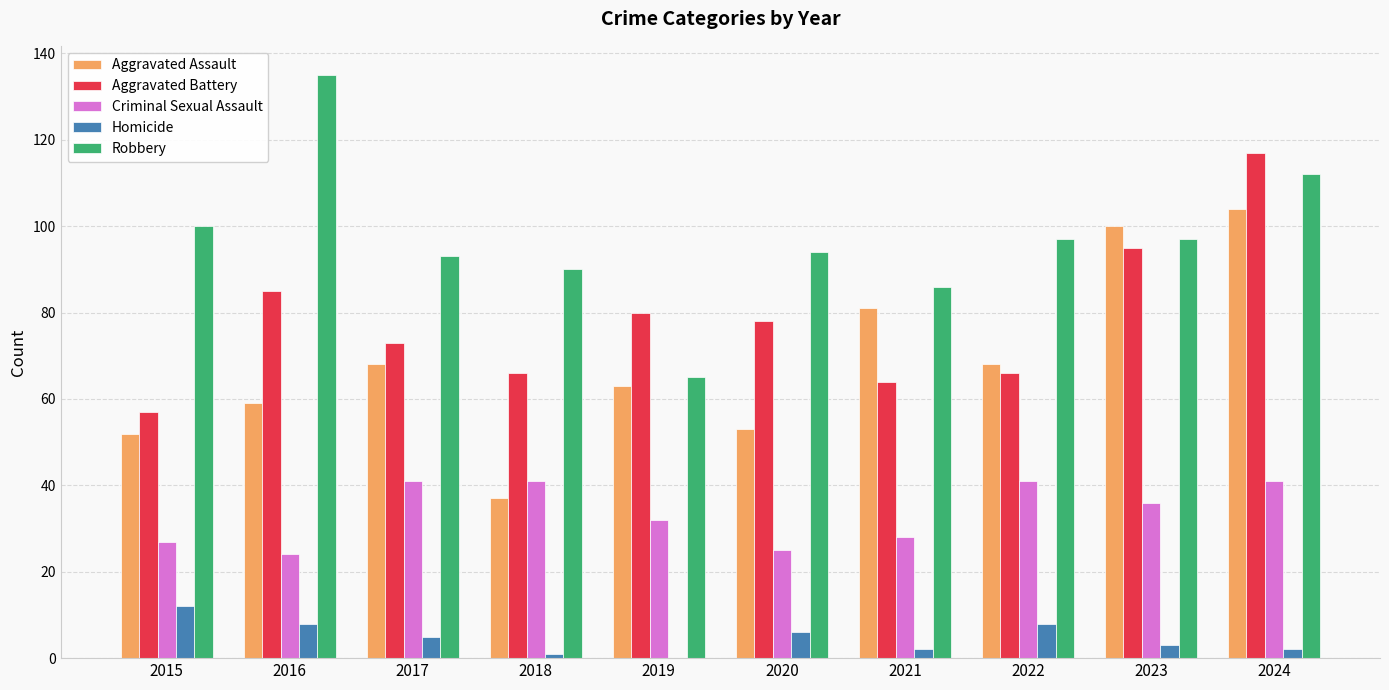

Which category has the highest value across all series?

2016